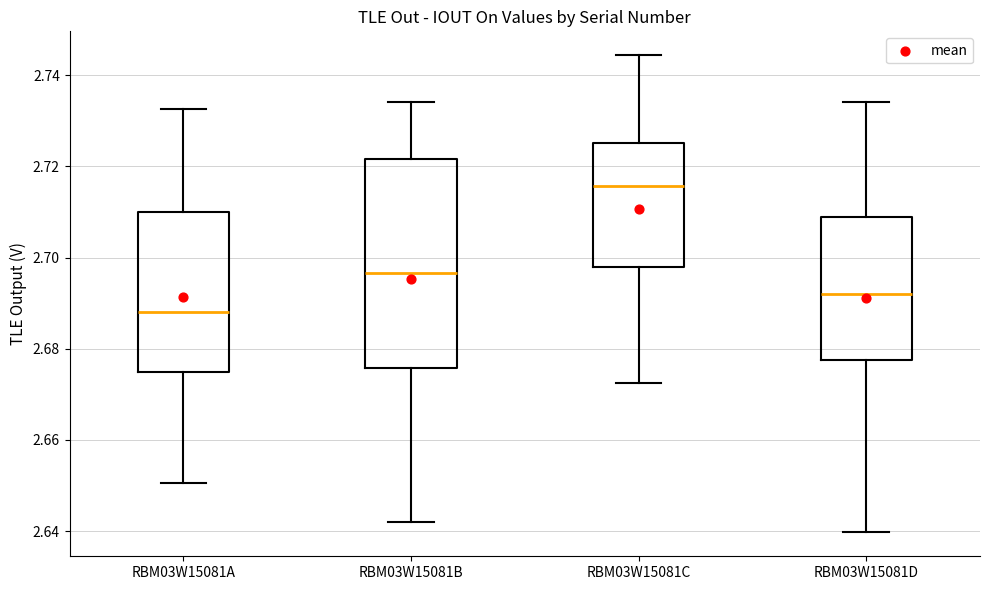

Which box has the highest median line?

RBM03W15081C